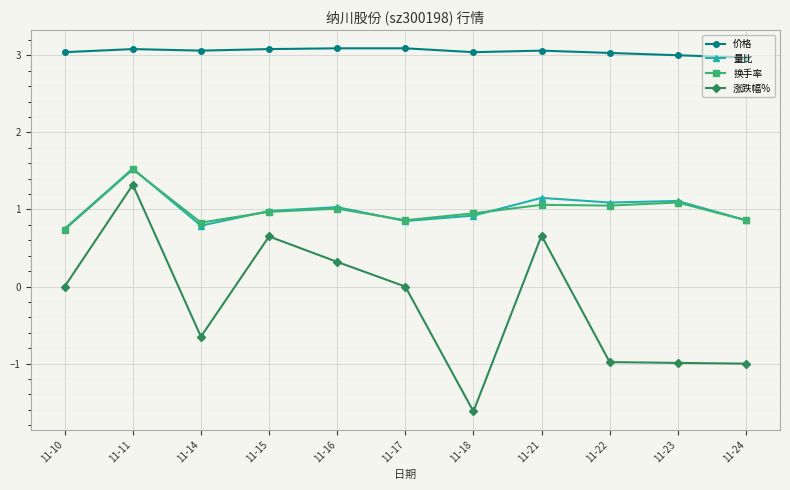

Is the value of 价格 at 11-18 greater than the value of 换手率 at 11-18?

Yes